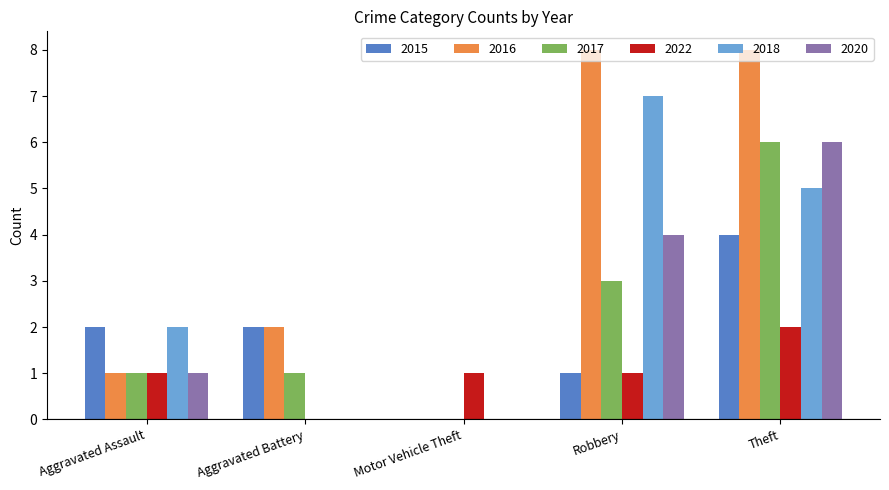

Between Motor Vehicle Theft and Theft, which series saw the biggest shift?

2016